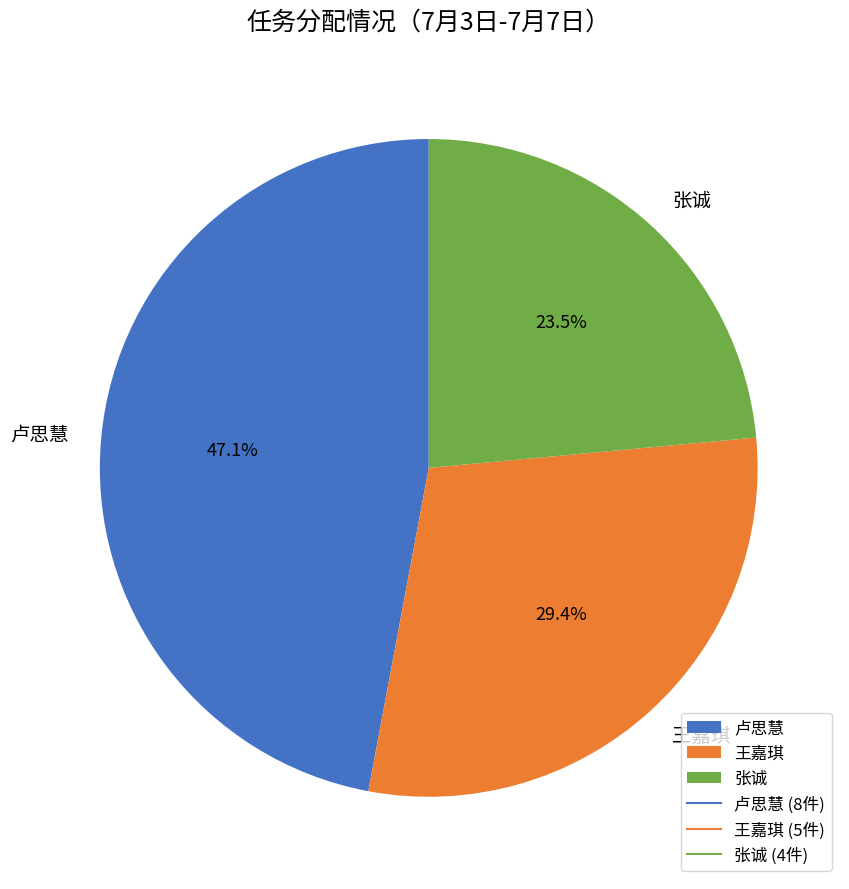

To the nearest percent, what portion does 王嘉琪 represent?

29%